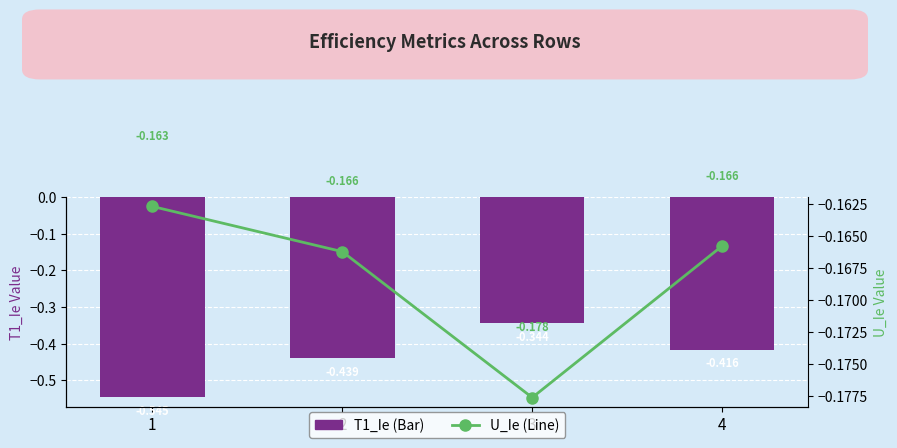

Reading left to right, extract all data points from this chart.

T1_Ie (Bar): -0.5	-0.4	-0.3	-0.4
U_Ie (Line): -0.2	-0.2	-0.2	-0.2